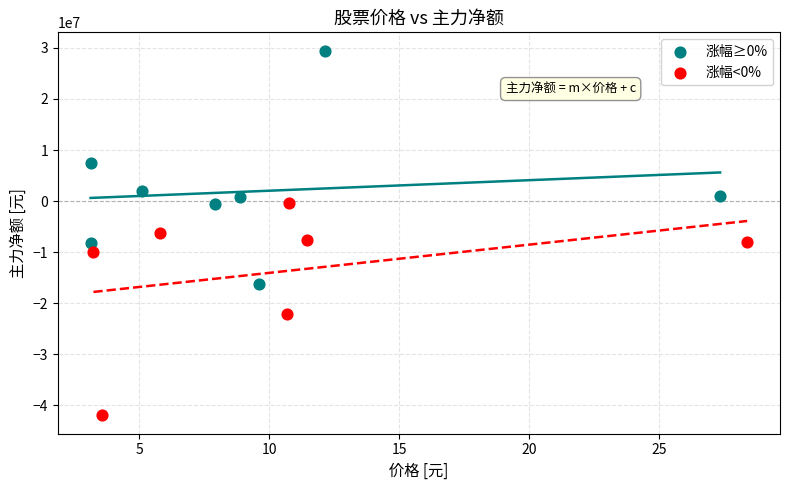

What are all the series names shown in the legend?

涨幅≥0%, 涨幅<0%